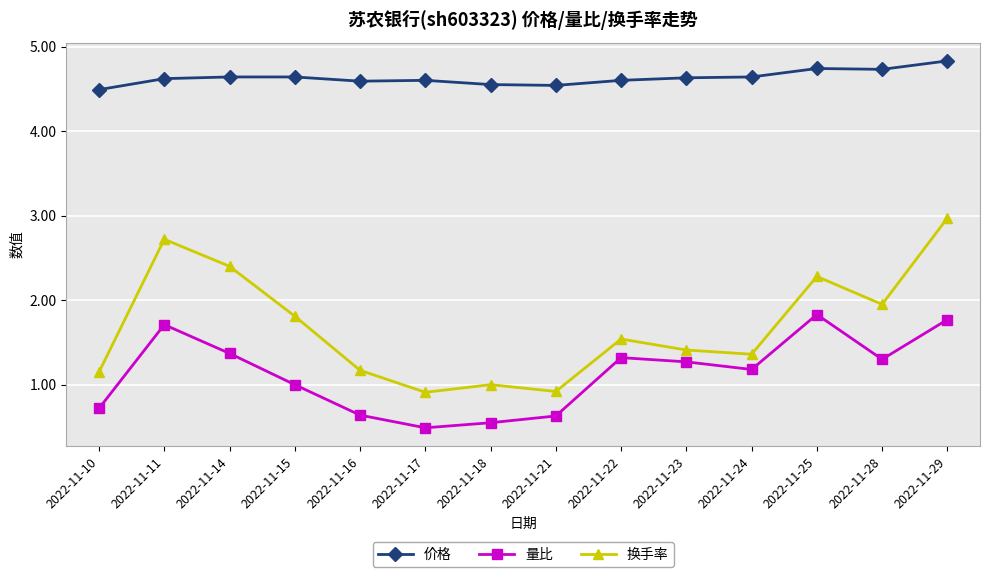

True or false: 换手率 has more than 1 interior local peaks.

True